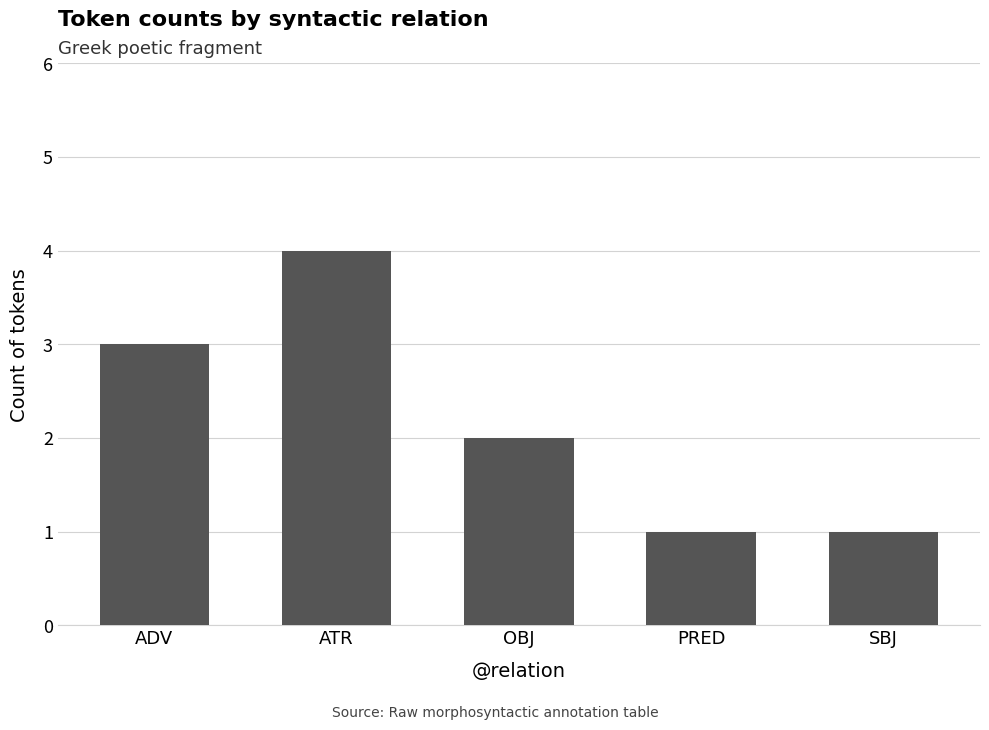

What is the sum of the values at ADV and PRED?

4